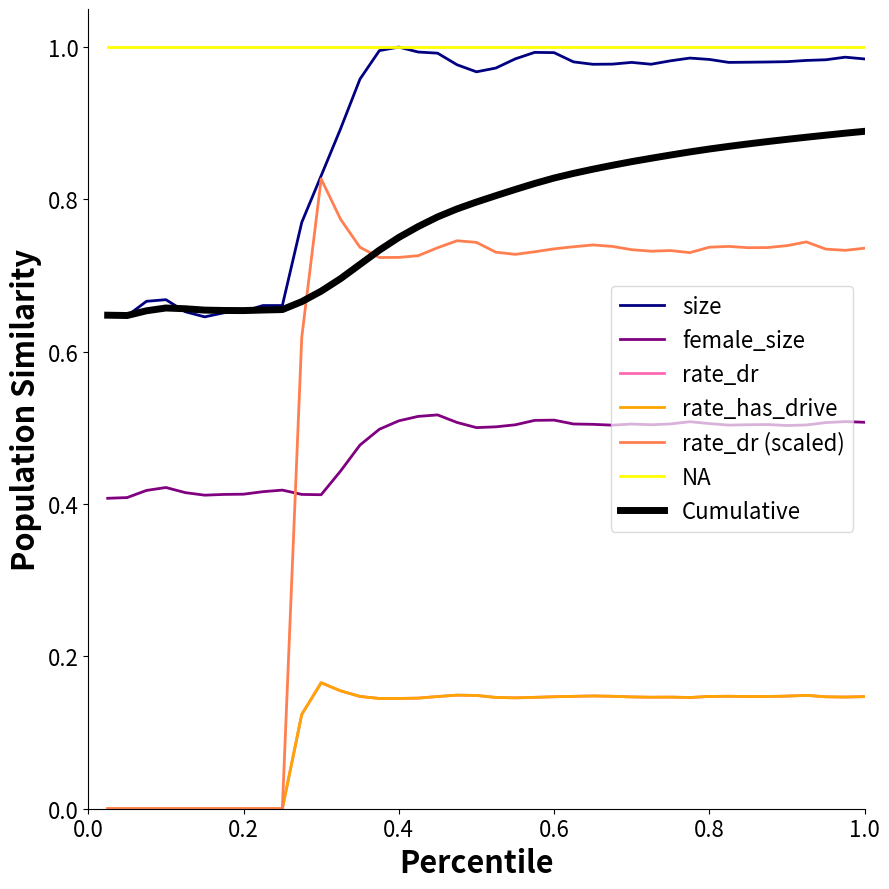

Is this an area chart (filled region under the line)?

No